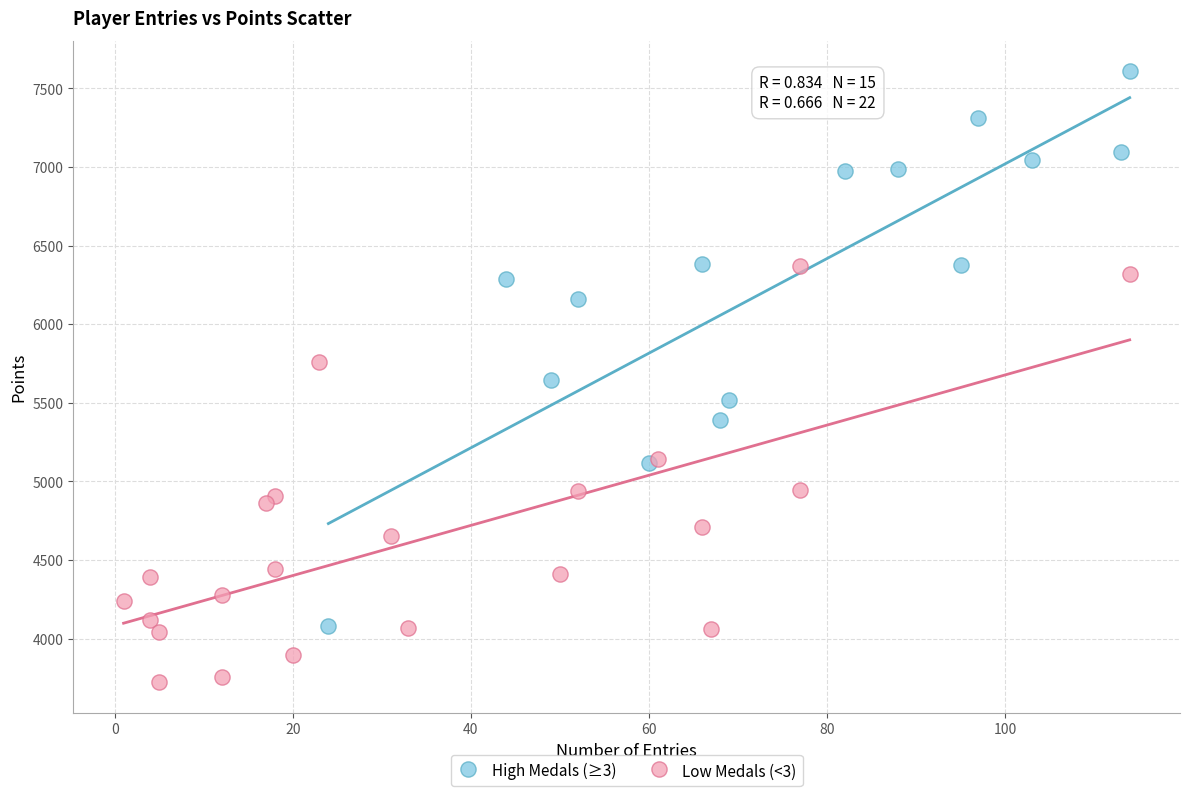

Which series has the largest Y range (max minus min)?

High Medals (≥3)